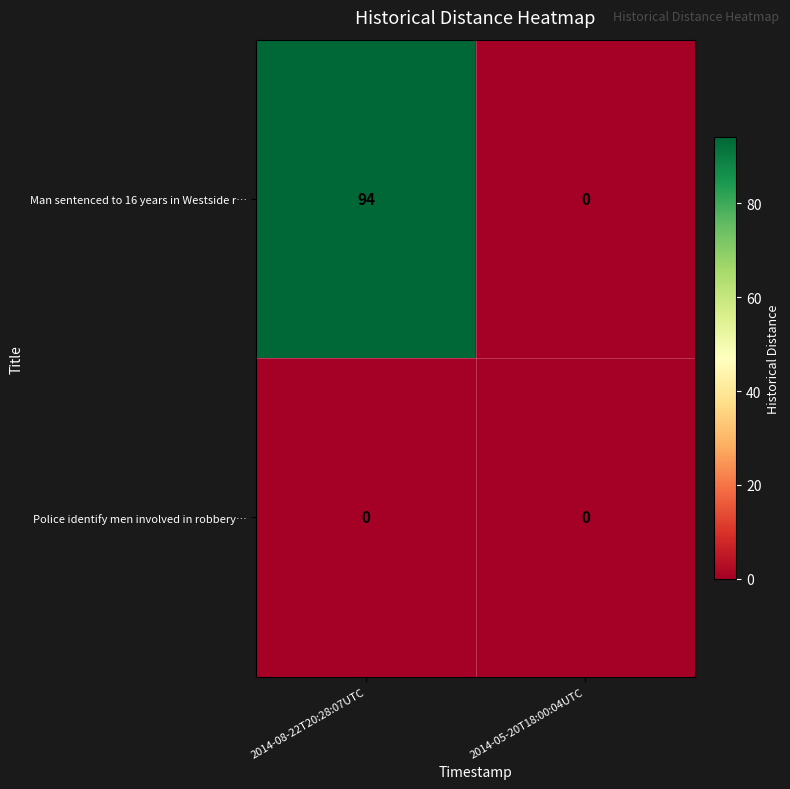

What is the maximum value for Man sentenced to 16 years in Westside r…?

94